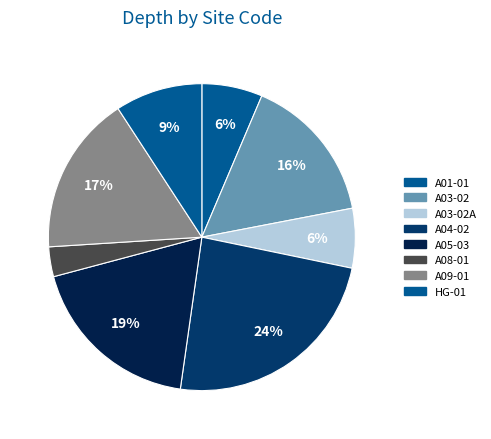

Which category has the biggest portion of the pie?

A04-02